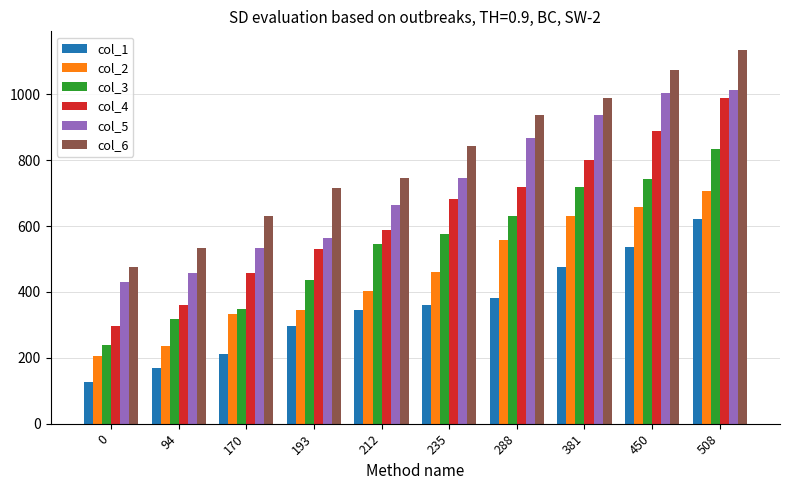

What is the spread (max minus min) of values at 0?

349